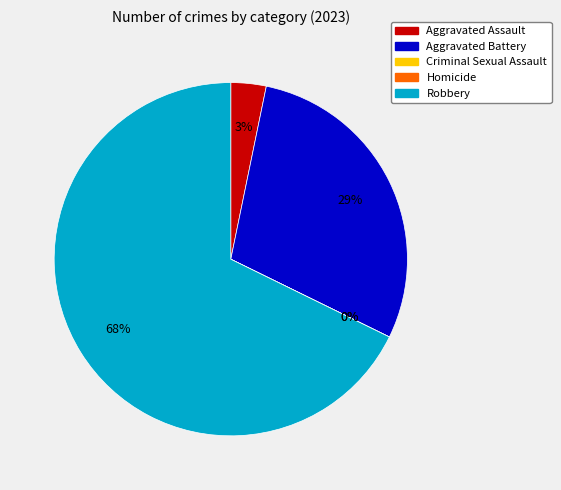

Combined, do Aggravated Assault and Homicide account for over 50%?

No